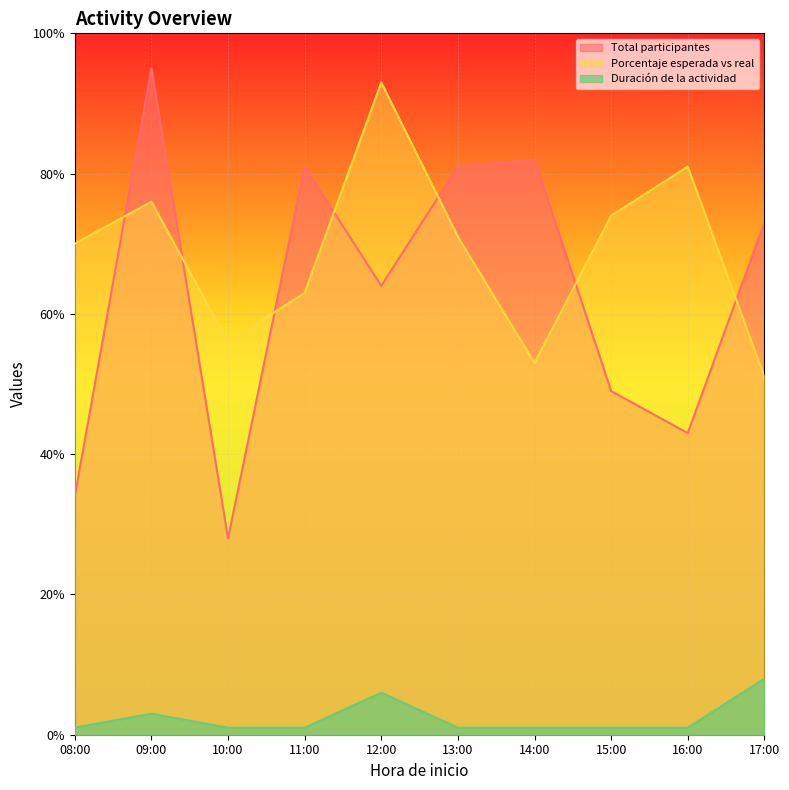

Is it true that Duración de la actividad equals 1 at 13:00?

True